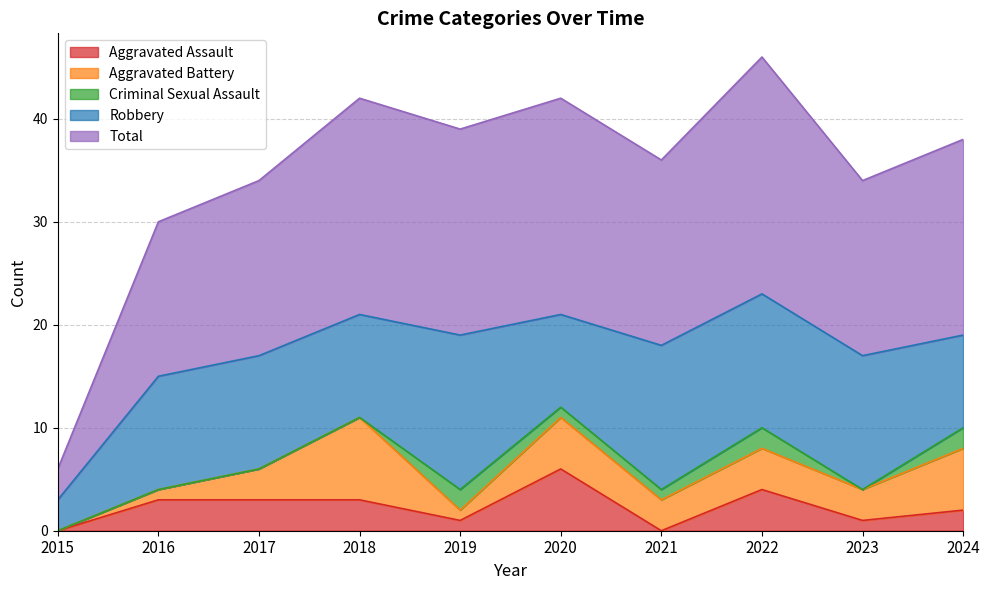

What is the difference between the maximum and minimum values in the Criminal Sexual Assault series?

2